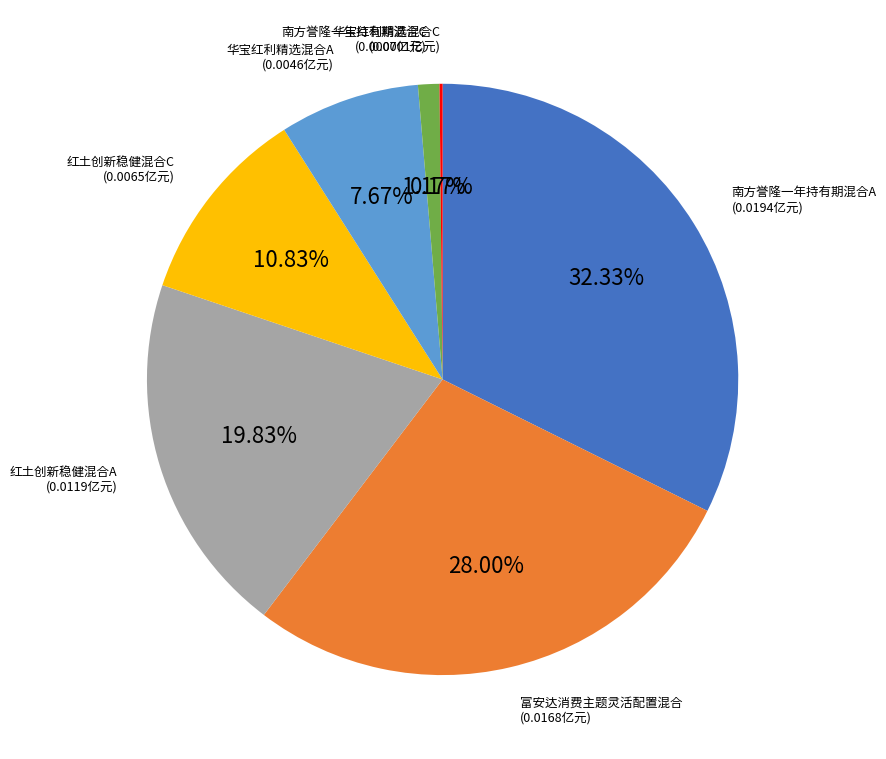

Does any single category account for the majority?

No